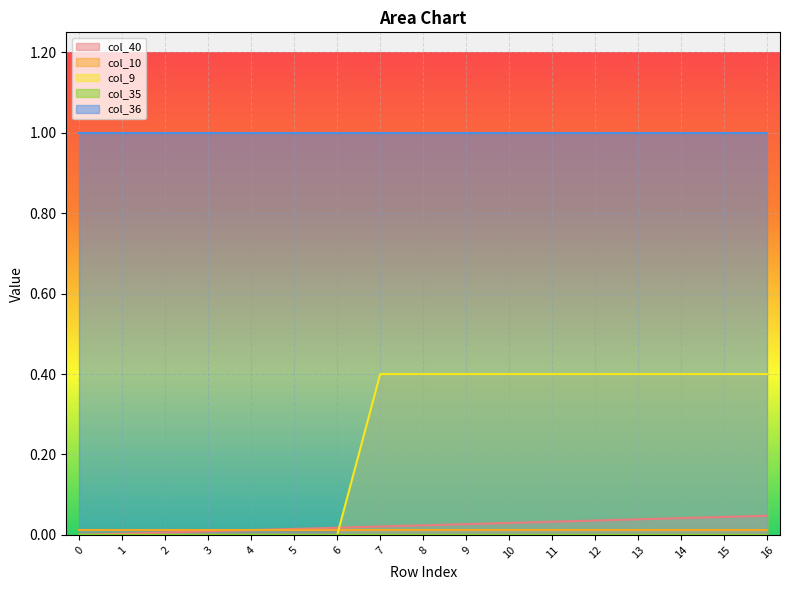

True or false: col_36 and col_35 intersect in this chart.

False